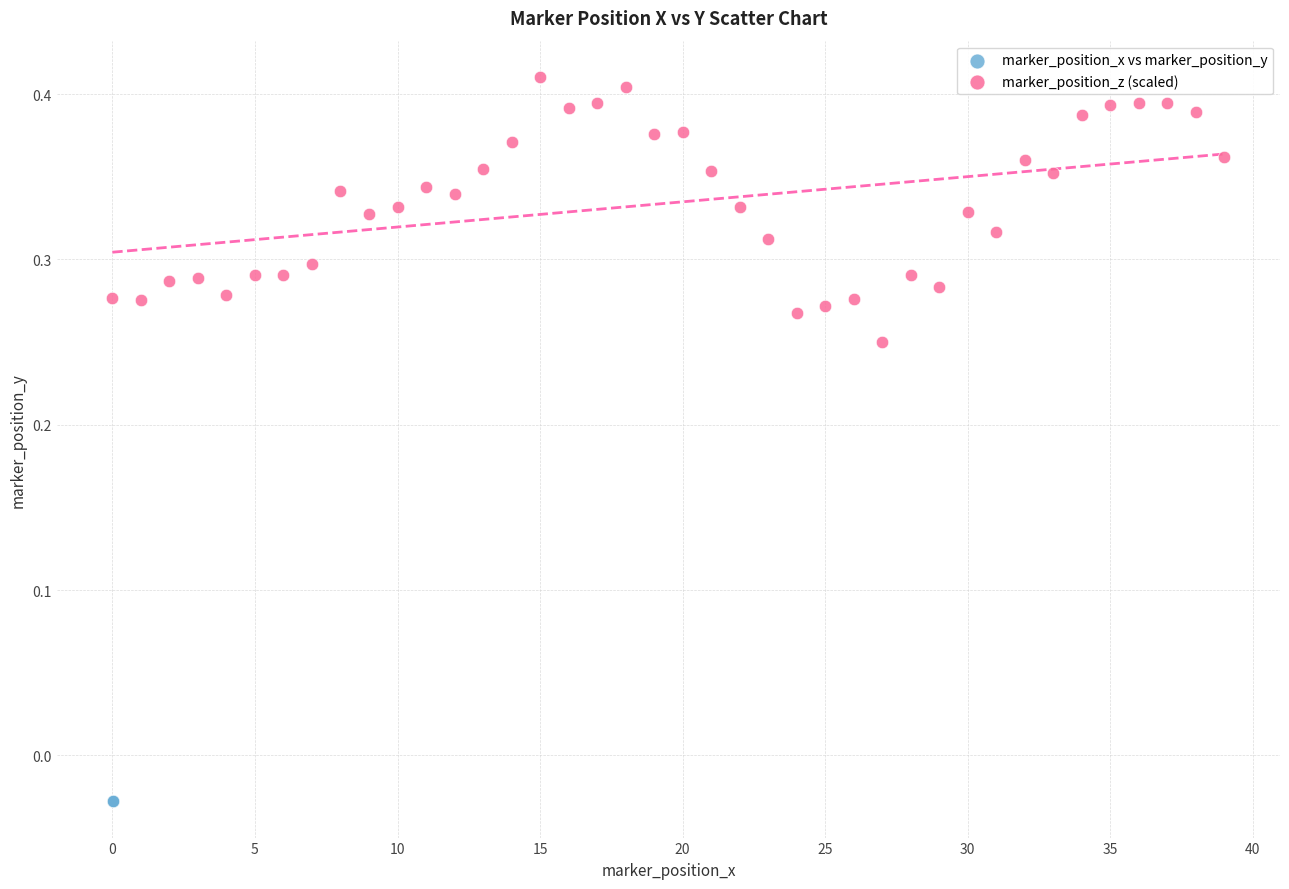

Which series has the widest spread of Y values?

marker_position_z (scaled)